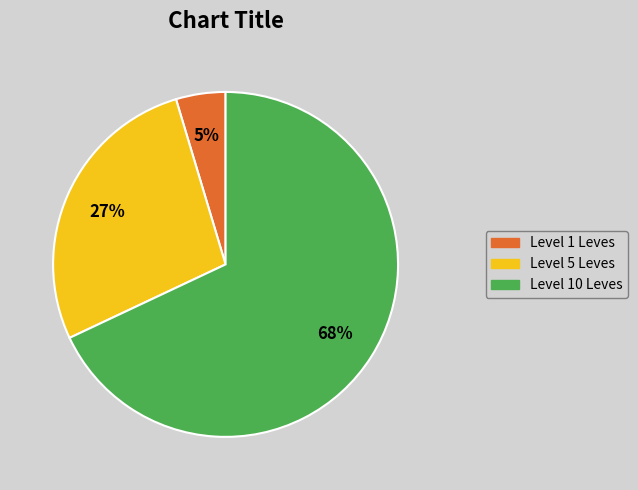

Does any single category account for the majority?

Yes